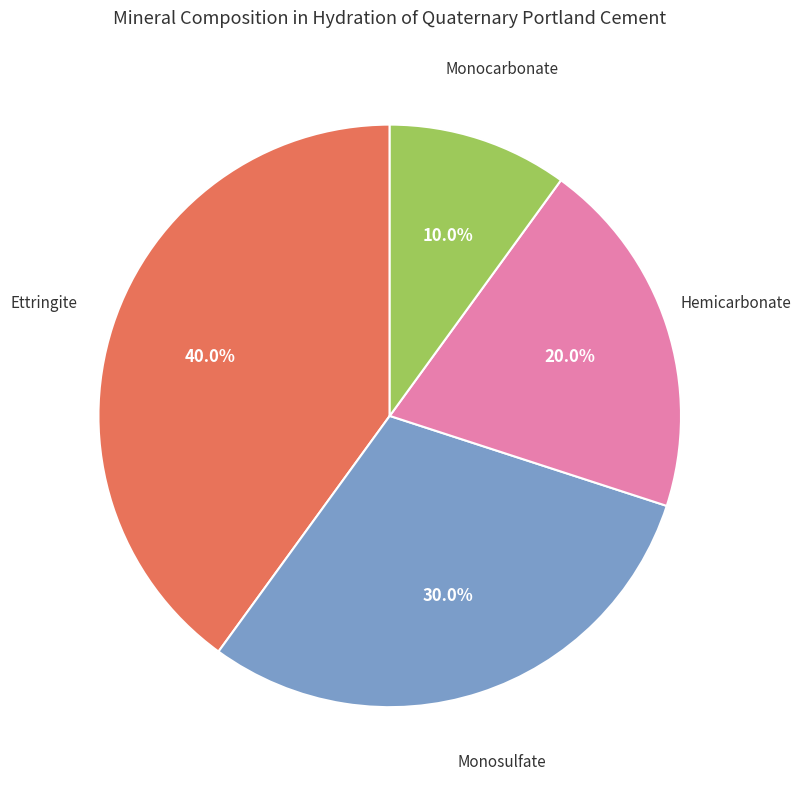

Which has a higher value, Ettringite or Monocarbonate?

Ettringite